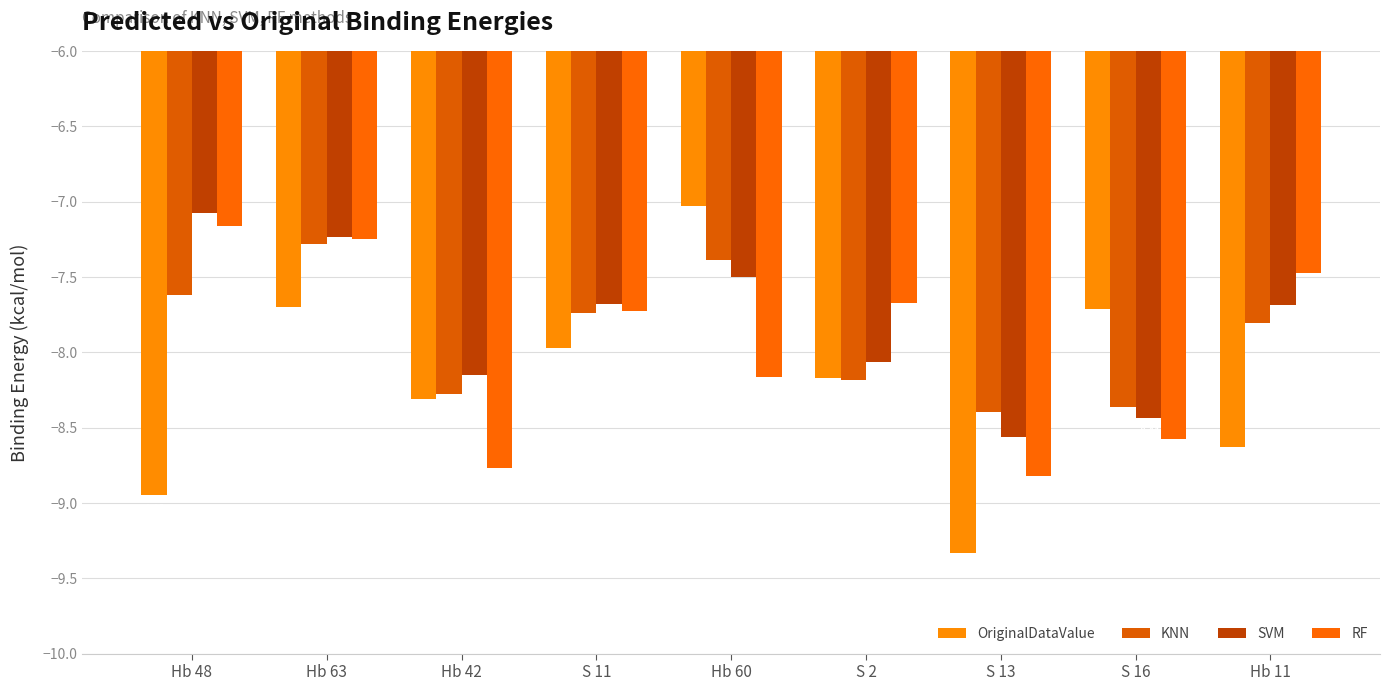

Is it true that RF equals -13.1 at Hb 42?

False